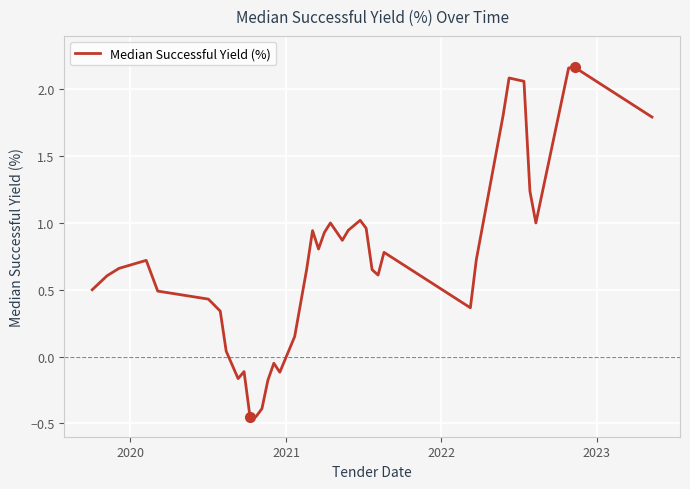

What is the difference between the maximum and minimum values?

2.6